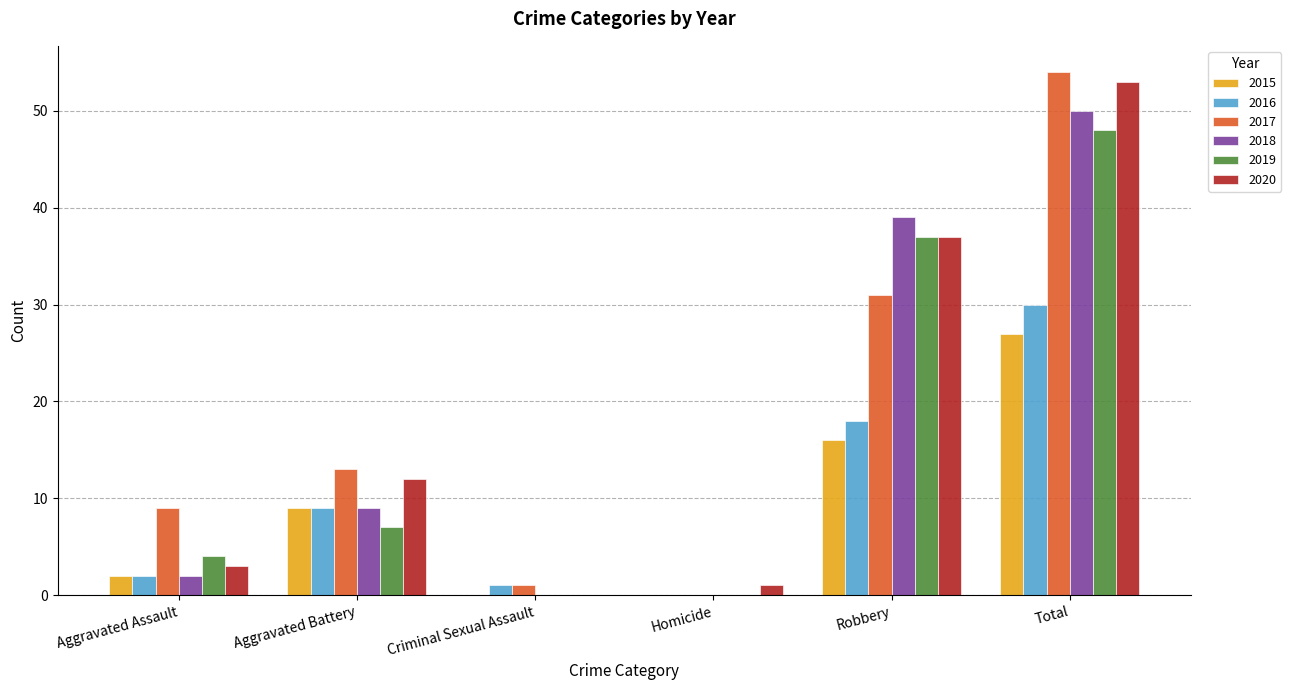

Is the value of 2018 at Total greater than the value of 2019 at Criminal Sexual Assault?

Yes